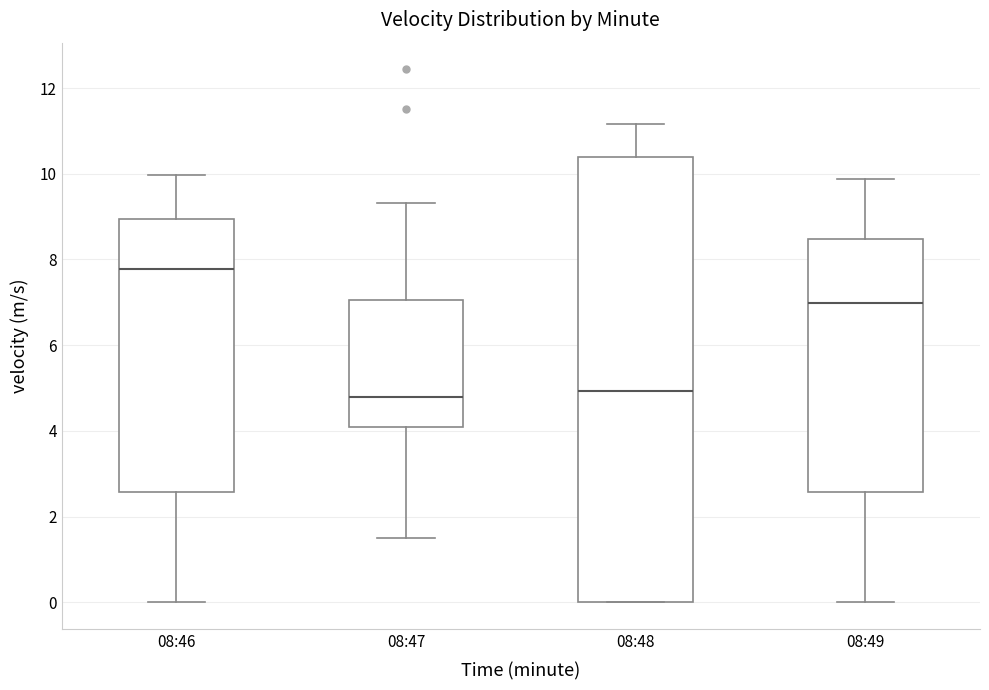

Reading left to right, transcribe this box plot: for each box, give where its median line is, the range the box spans, and where its two whiskers end, as read against the y-axis. The values are not printed on the chart, so give them approximately, as read against the axis.

08:46: median 7.8, box 2.6 to 9.0, whiskers 0.0 to 10.0
08:47: median 4.8, box 4.0 to 7.0, whiskers 1.4 to 9.4
08:48: median 5.0, box 0.0 to 10.4, whiskers 0.0 to 11.2
08:49: median 7.0, box 2.6 to 8.4, whiskers 0.0 to 9.8